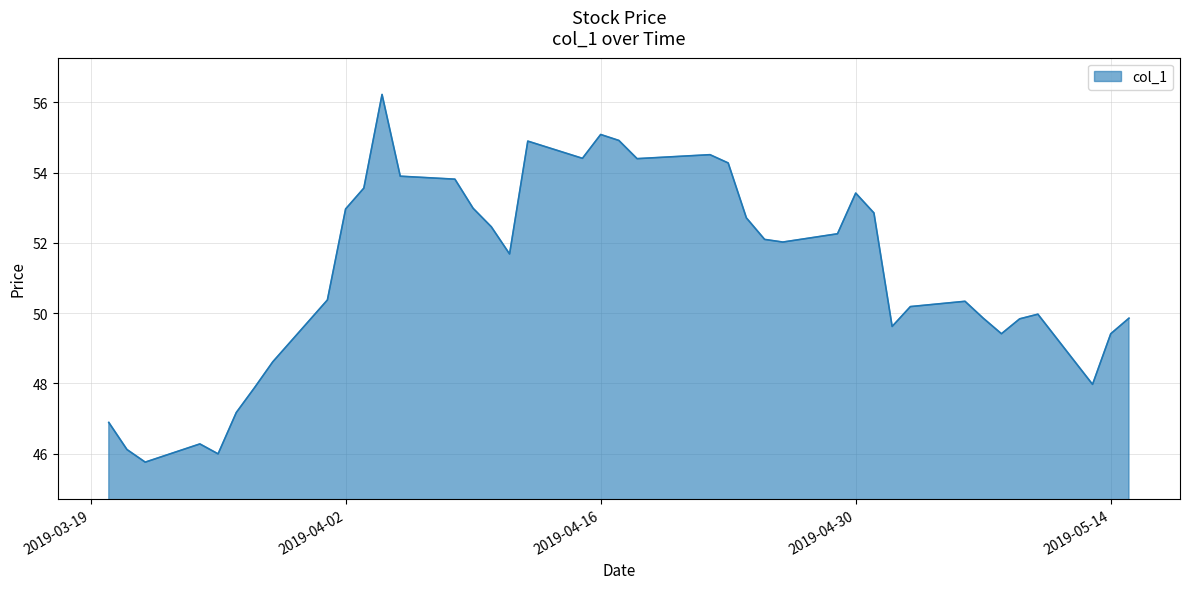

What is the minimum value shown in the chart?

45.8